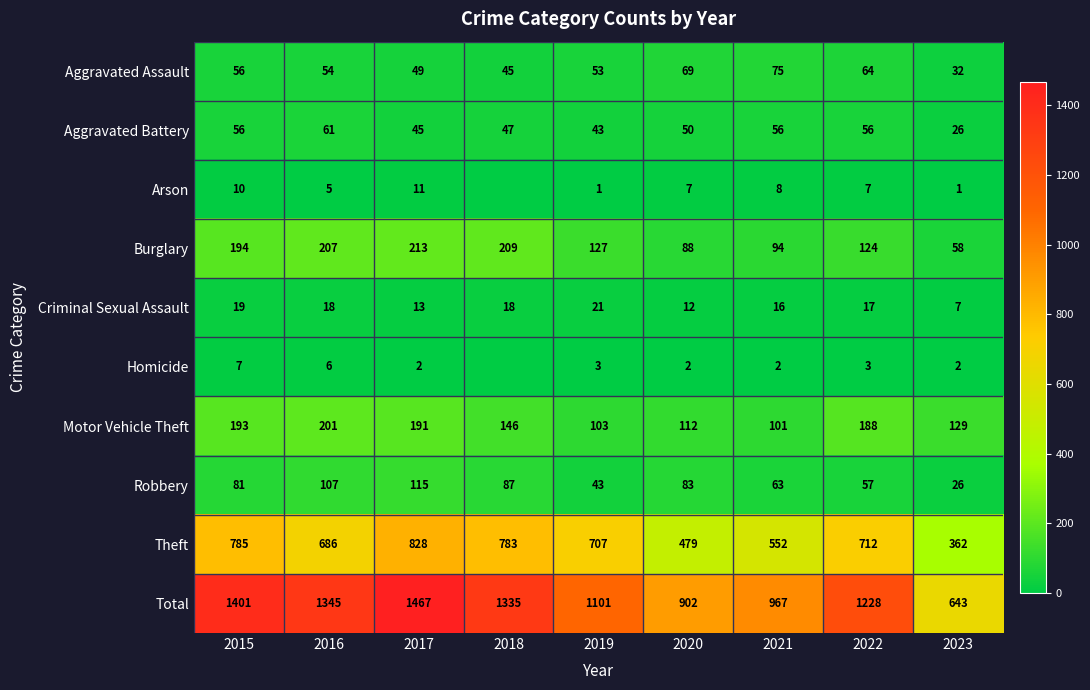

At how many categories does at least one series exceed 624?

9